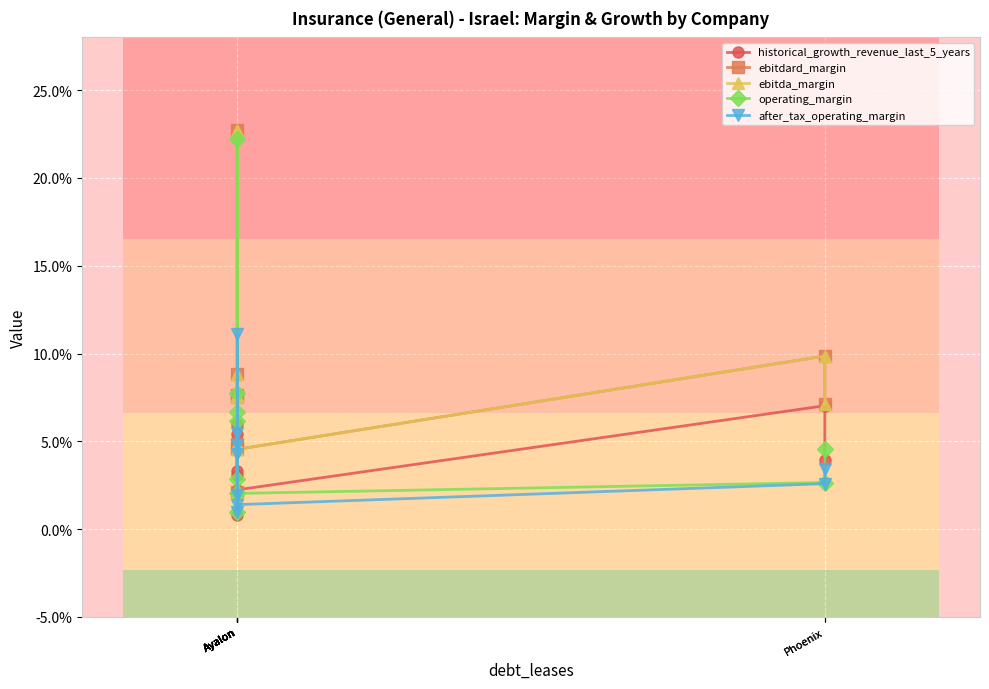

How many lines are shown in the chart?

5